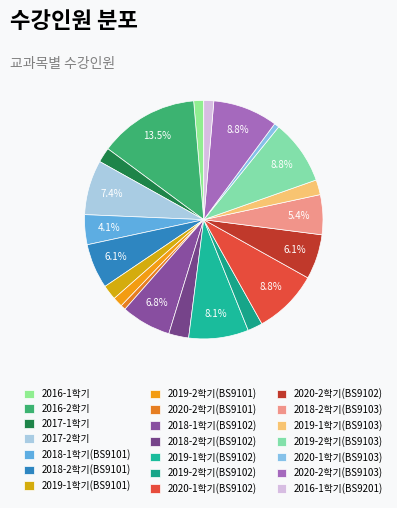

Is it true that 2019-1학기(BS9103) is 10% of the pie?

False